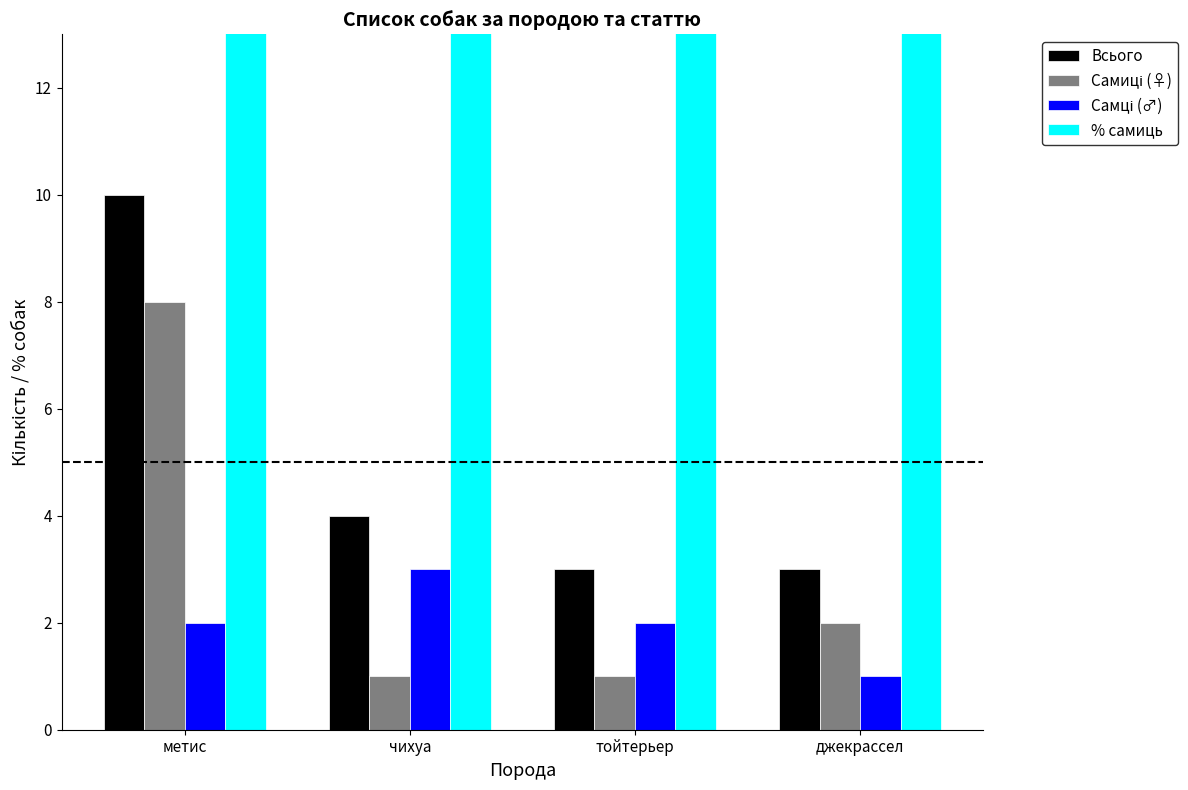

Which series has the largest range (max minus min)?

% самиць